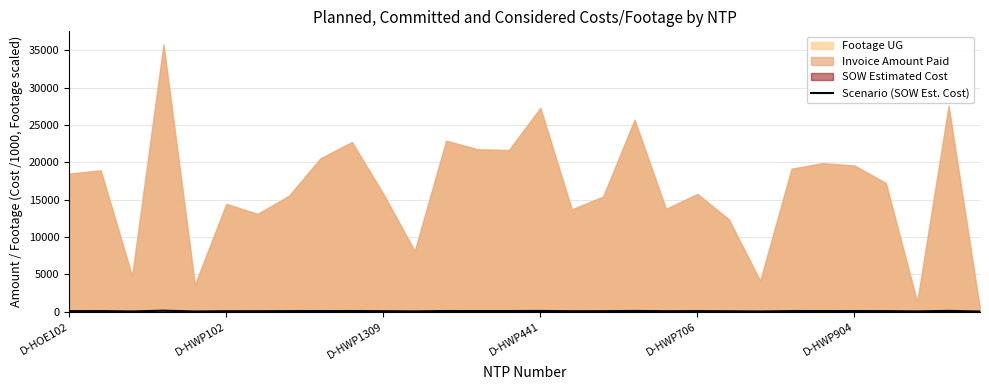

Is it true that the value at 28 is 88.5?

True